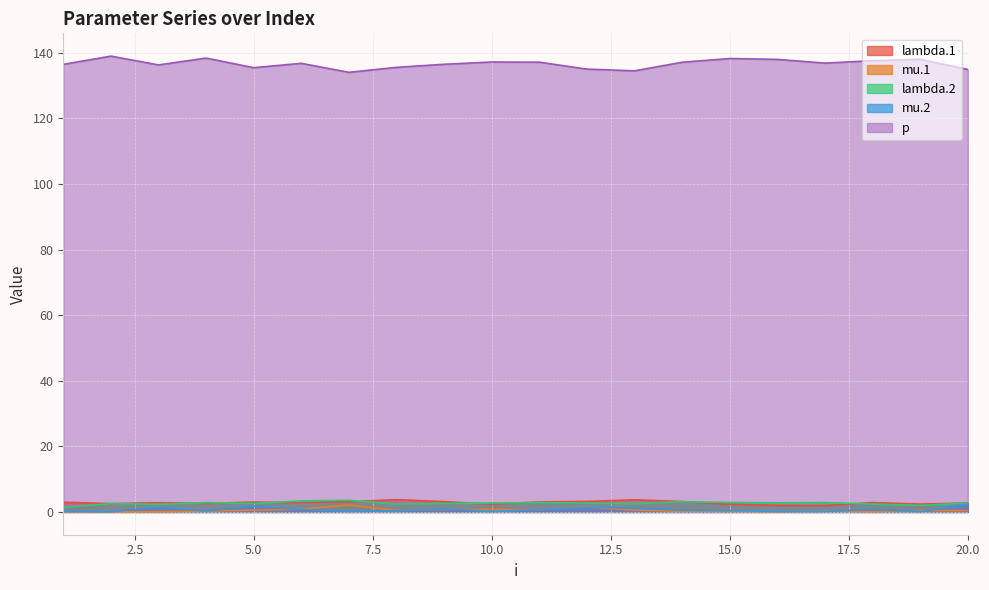

How many lines are shown in the chart?

5